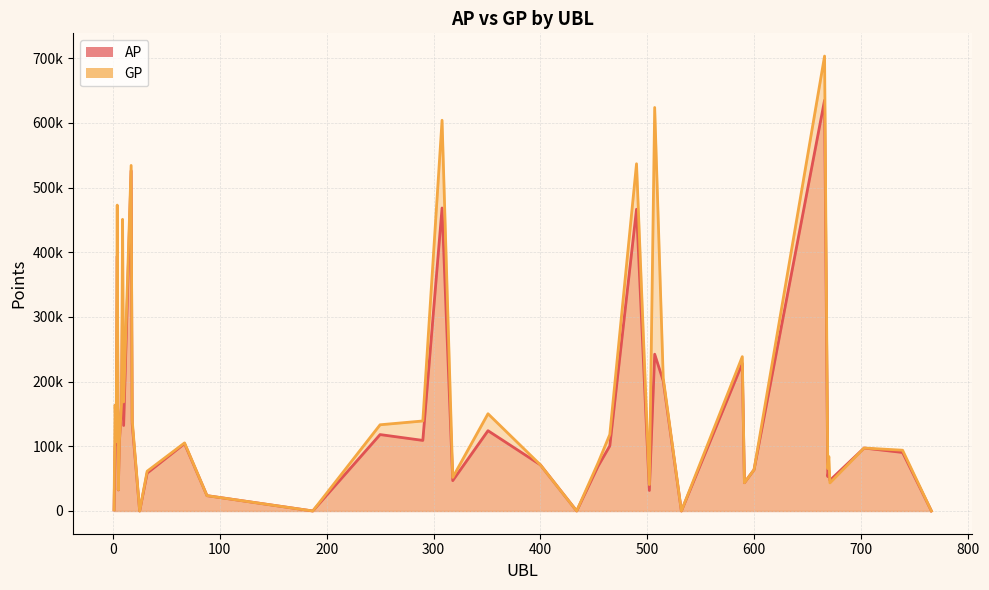

How many data points in AP are above 99807?

19